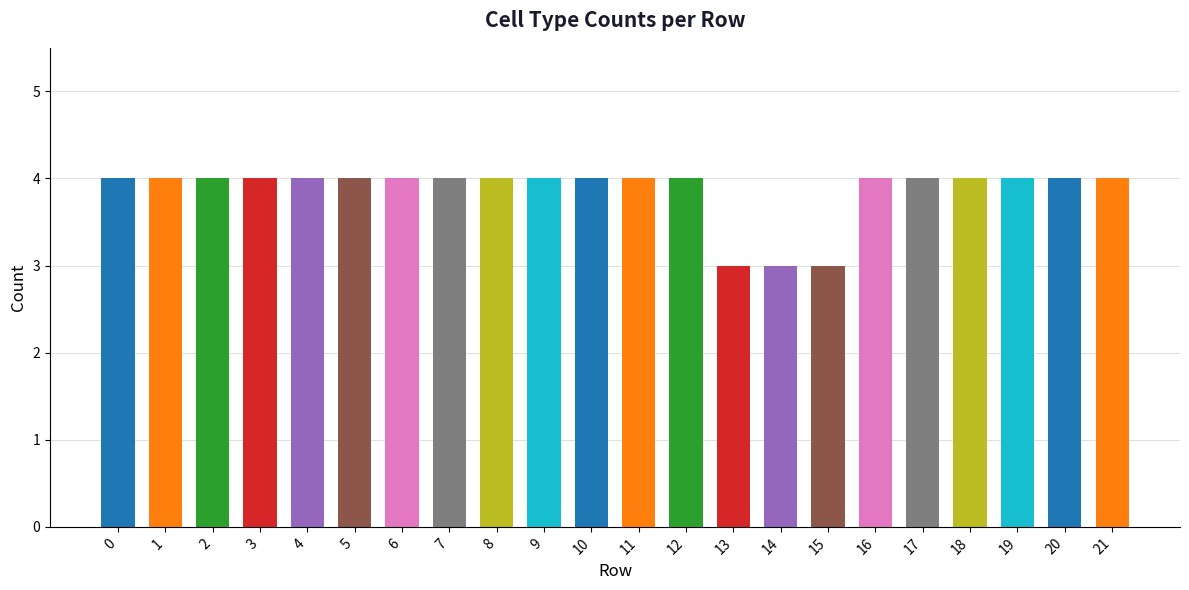

Reading left to right, extract all data points from this chart.

4	4	4	4	4	4	4	4	4	4	4	4	4	3	3	3	4	4	4	4	4	4